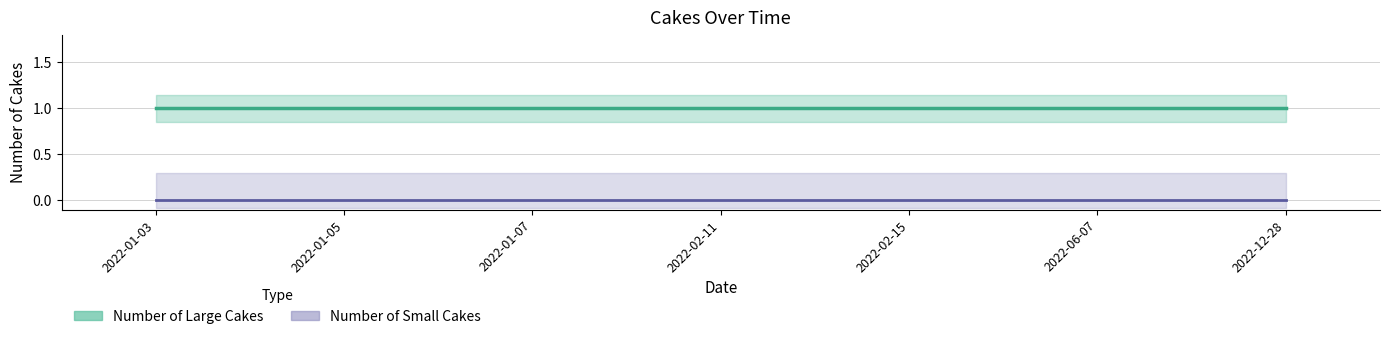

Reading right to left, transcribe all the data shown in this chart.

Number of Small Cakes: 2022-12-28=0	2022-06-07=0	2022-02-15=0	2022-02-11=0	2022-01-07=0	2022-01-05=0	2022-01-03=0
Number of Large Cakes: 2022-12-28=1	2022-06-07=1	2022-02-15=1	2022-02-11=1	2022-01-07=1	2022-01-05=1	2022-01-03=1